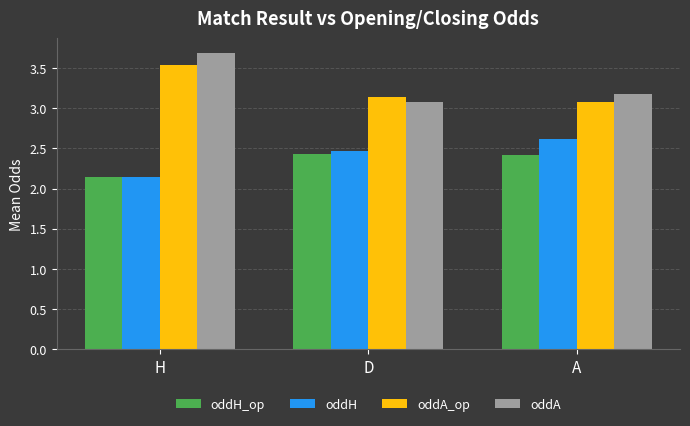

Which series has the largest range (max minus min)?

oddA